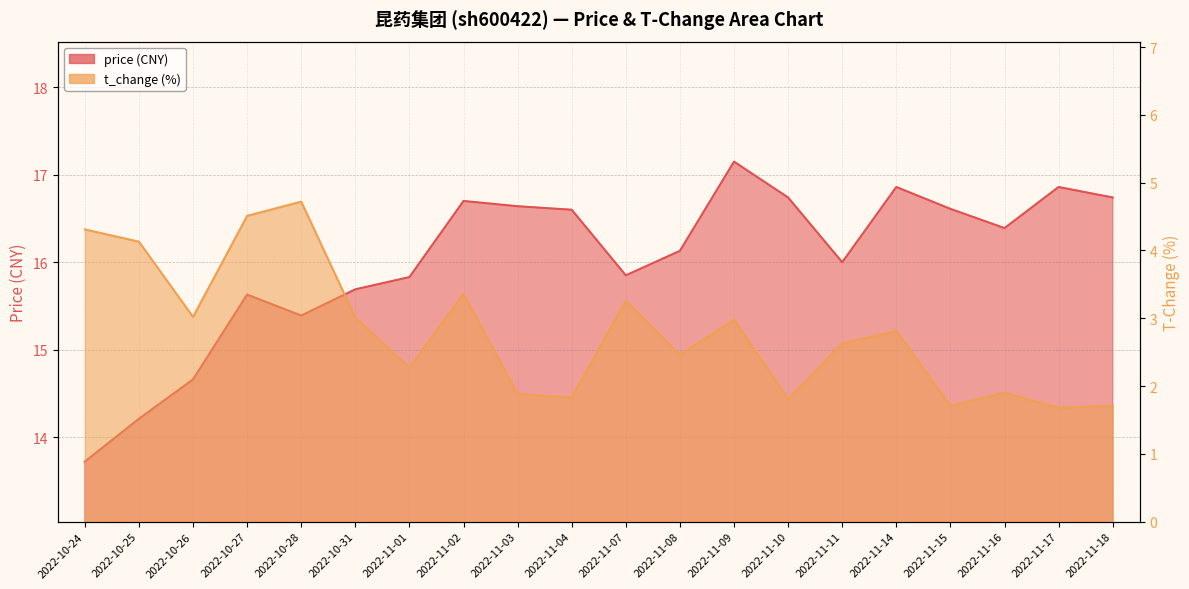

At which category is the sum across all series the highest?

2022-10-27